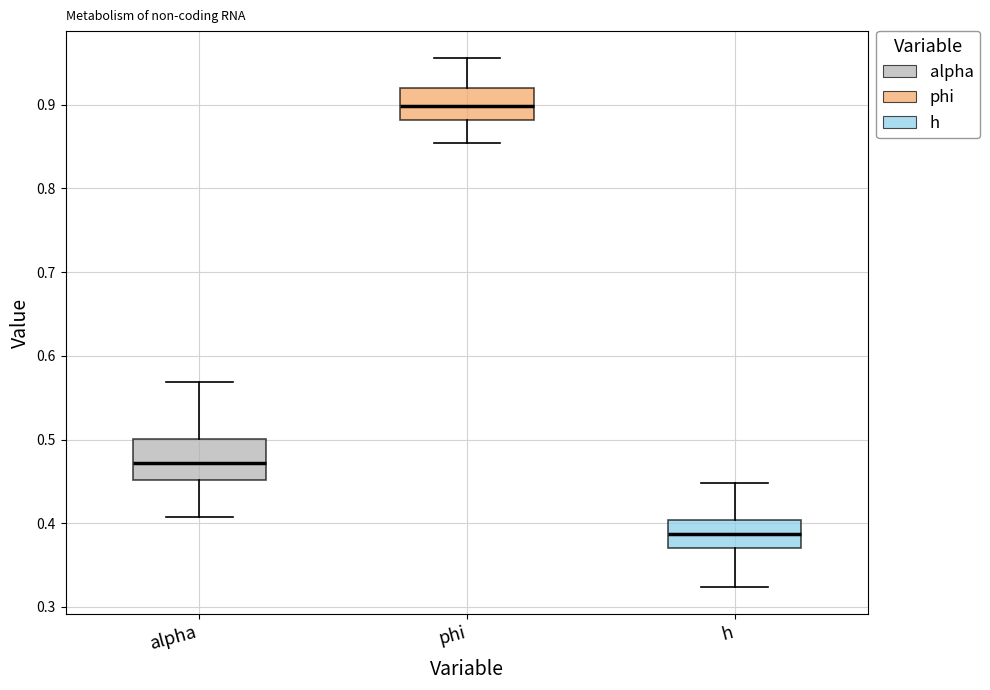

Where does the upper whisker of the box for h end on the y-axis? The values are not printed on the chart, so give them approximately, as read against the axis.

0.45